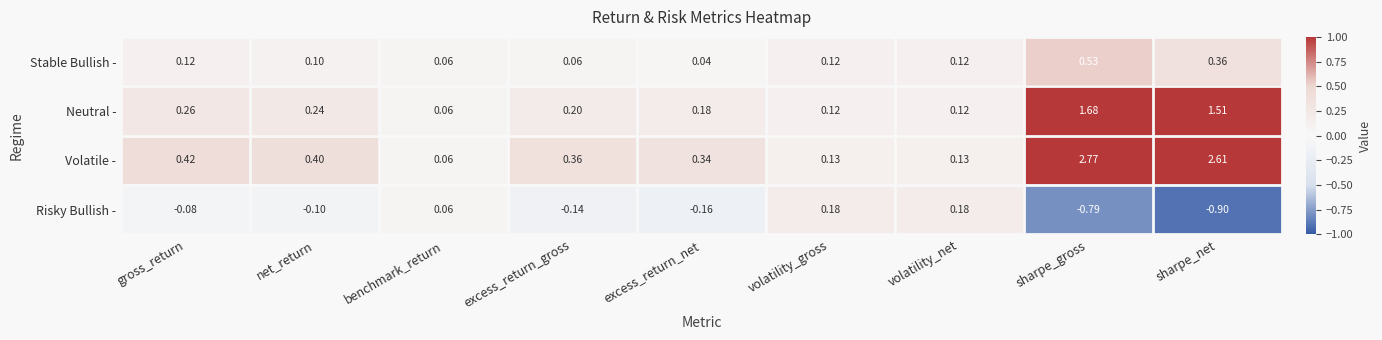

List the series in order of their peak value, highest first.

Volatile -, Neutral -, Stable Bullish -, Risky Bullish -